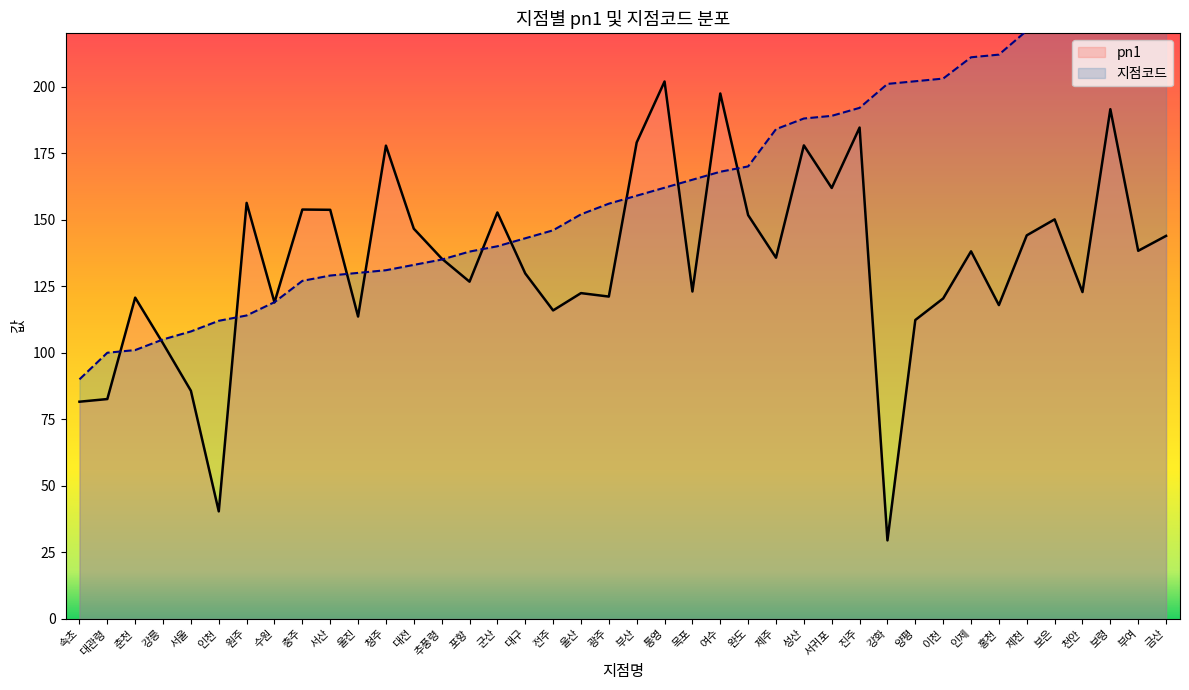

At which label is pn1 closest to 115?

전주